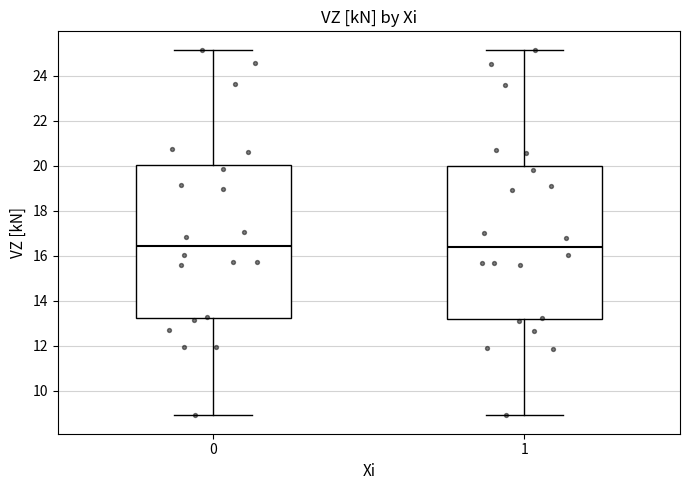

Reading left to right, transcribe this box plot: for each box, give where its median line is, the range the box spans, and where its two whiskers end, as read against the y-axis. The values are not printed on the chart, so give them approximately, as read against the axis.

0: median 16.4, box 13.2 to 20.0, whiskers 9.0 to 25.2
1: median 16.4, box 13.2 to 20.0, whiskers 9.0 to 25.2